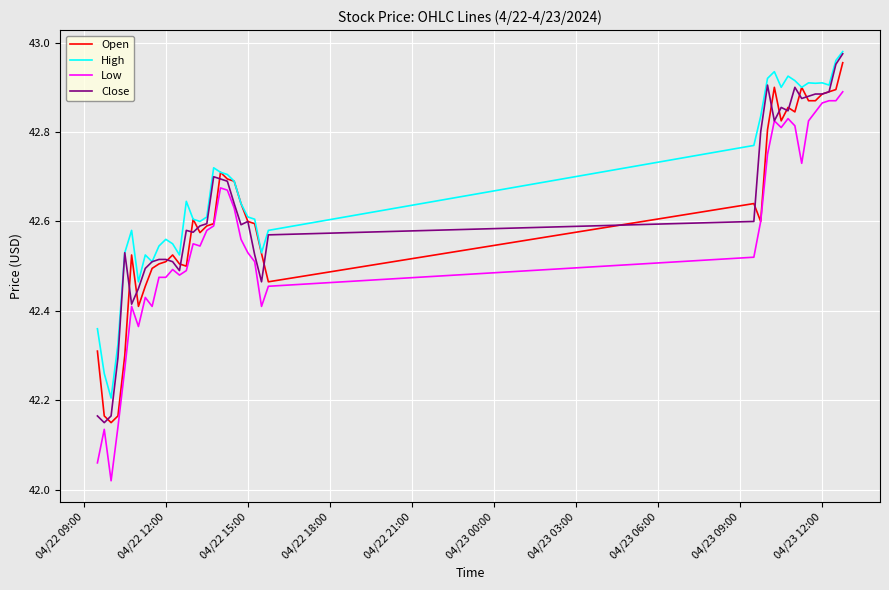

True or false: Low and High intersect in this chart.

False